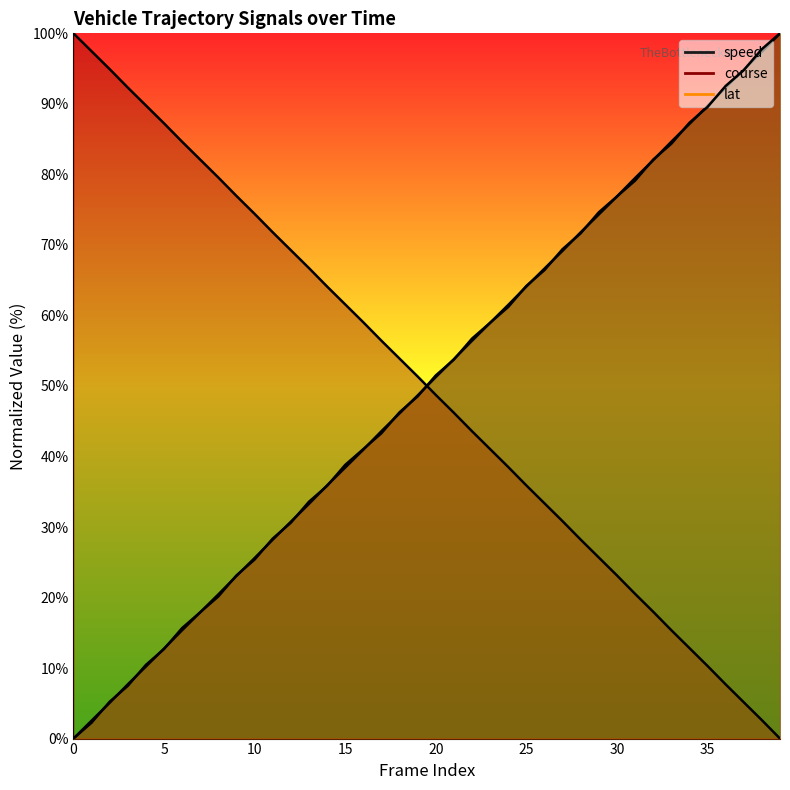

Where is course nearest to the value 50?

20